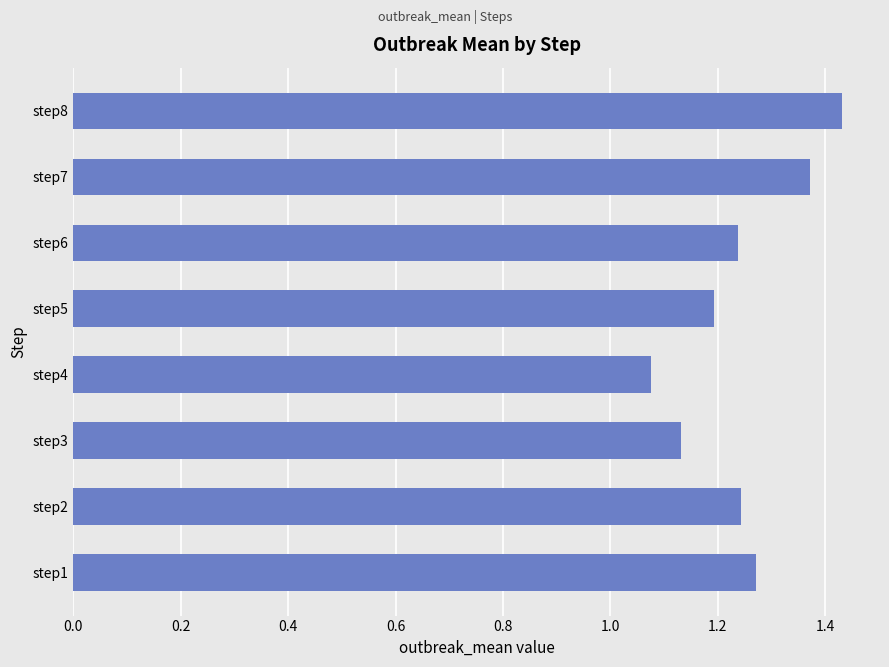

What is the change in value from step1 to step7?

+0.1